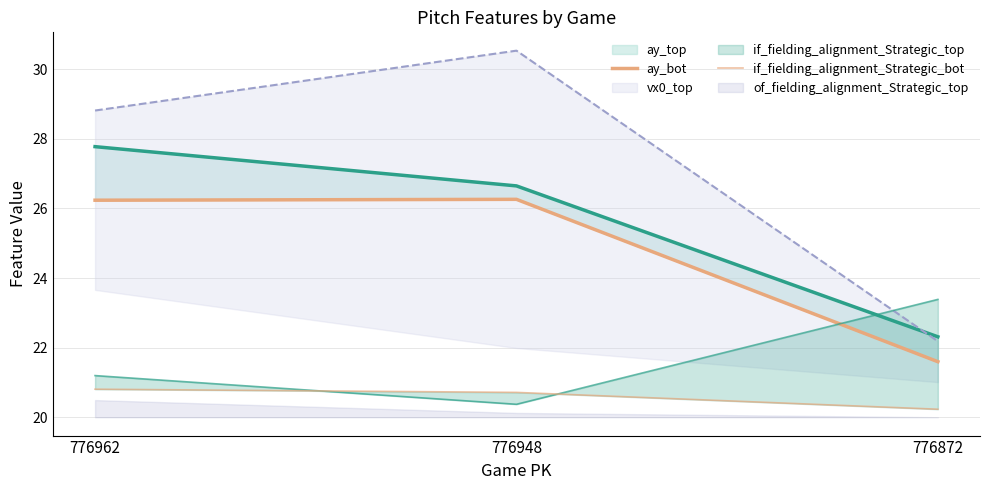

Which label corresponds to the smallest value in the chart?

776872